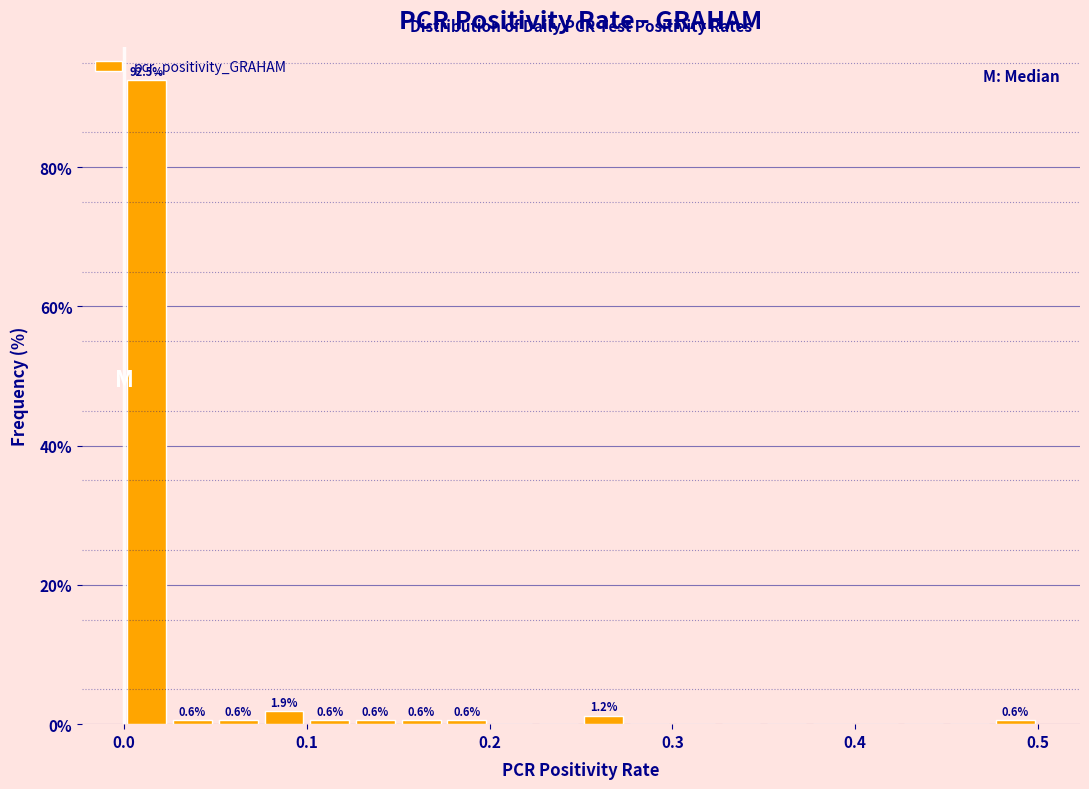

Read against the x-axis, roughly where is the centre of the tallest bar?

0.01